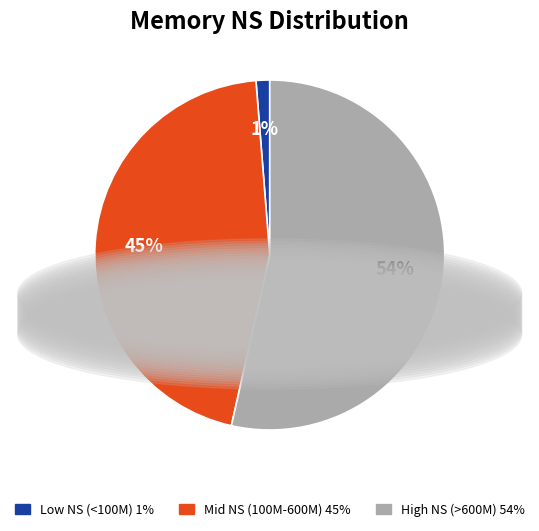

Is Low NS (<100M) 1% the majority of the pie?

No